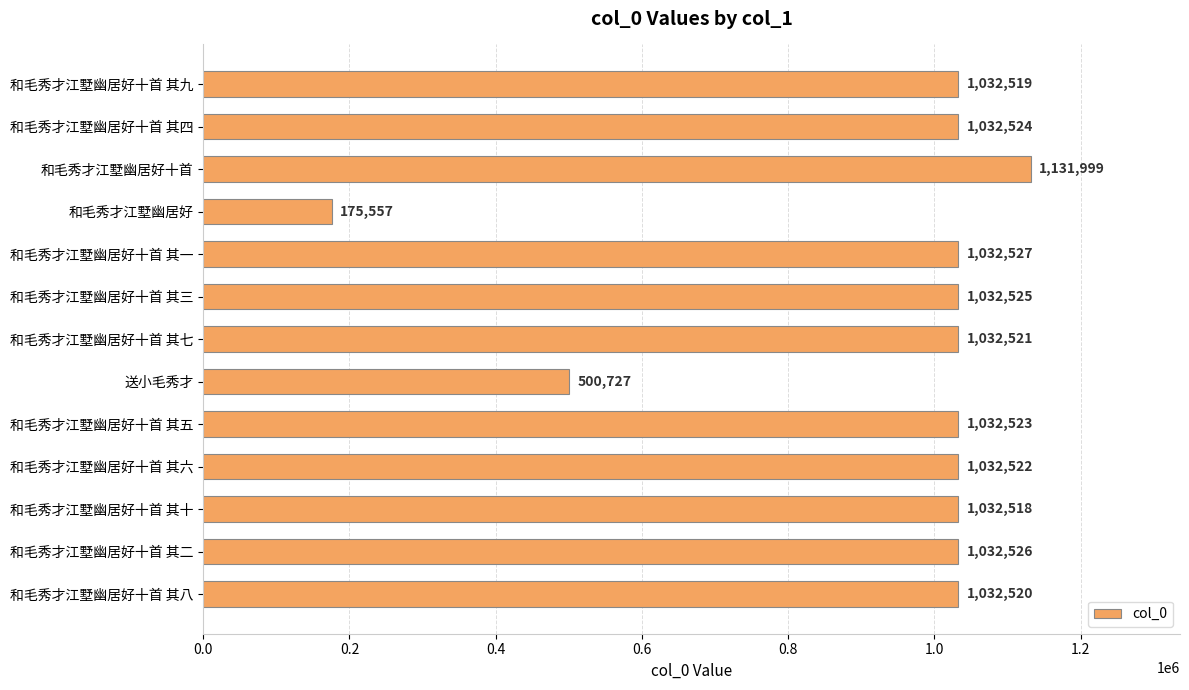

The chart shows a value of 1702908 at 和毛秀才江墅幽居好十首 其七. True or false?

False